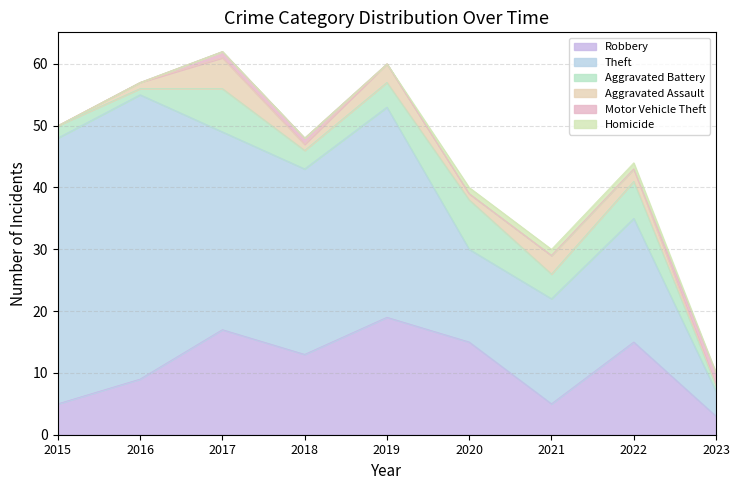

After their last crossing, which series has the higher values: Motor Vehicle Theft or Aggravated Battery?

Motor Vehicle Theft